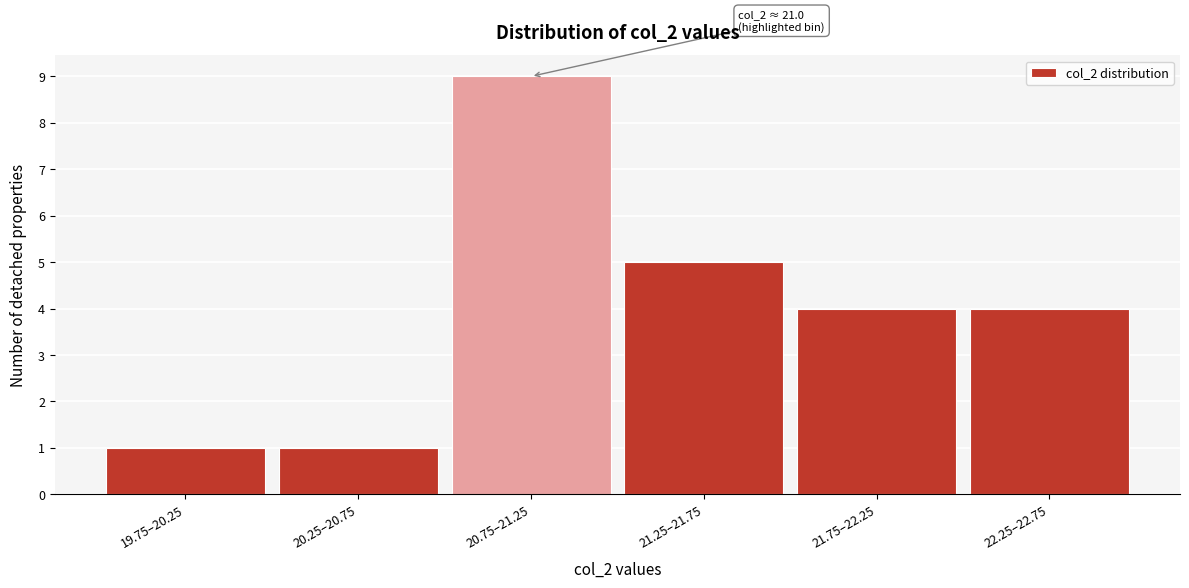

Reading left to right, extract all data points from this chart.

1	1	9	5	4	4